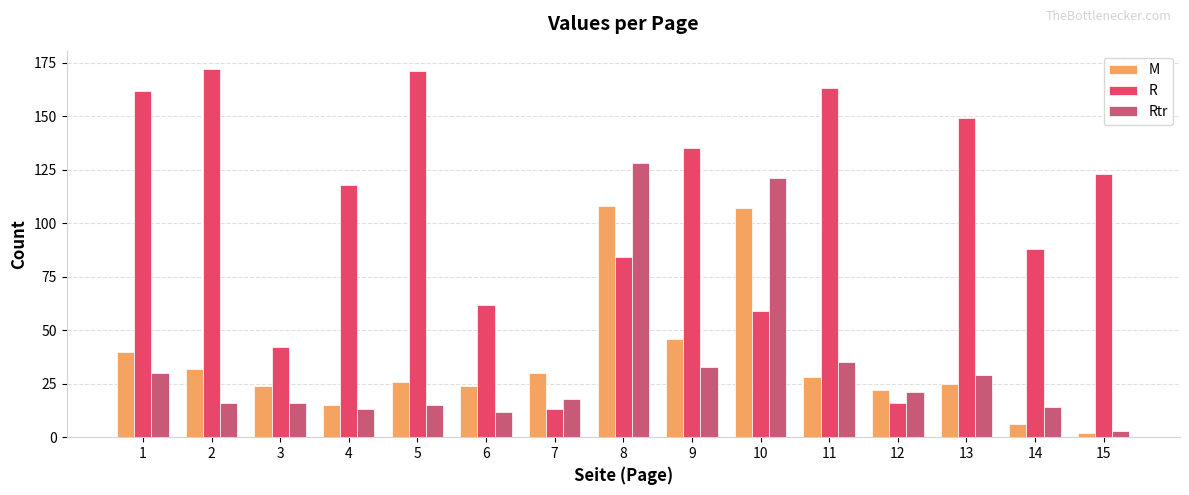

At which label is Rtr closest to 65?

11